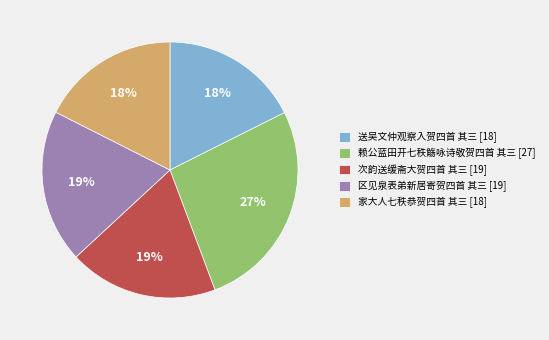

How many slices are in this pie chart?

5